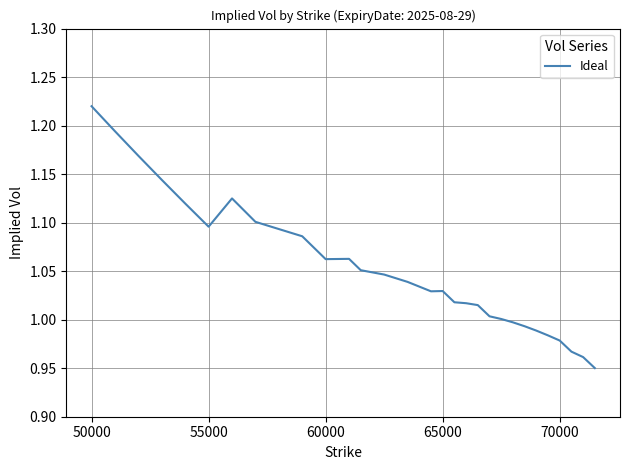

The value at 60000 is 1.7. True or false?

False